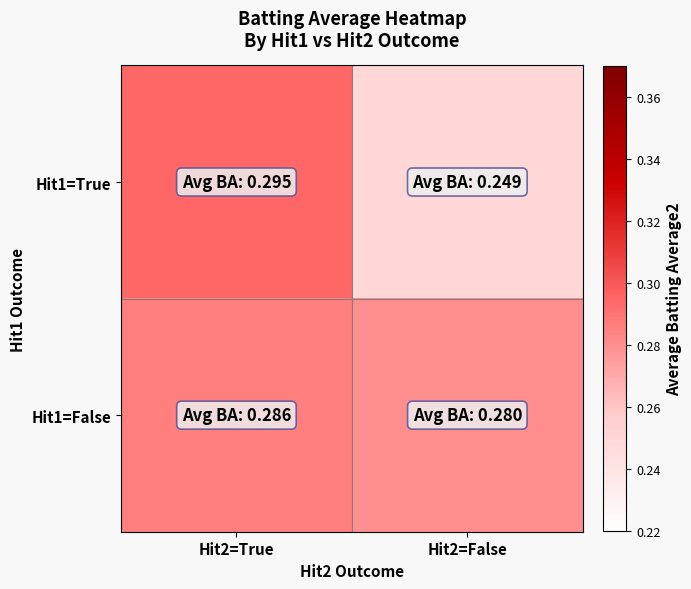

Which series has the largest range (max minus min)?

Hit1=True